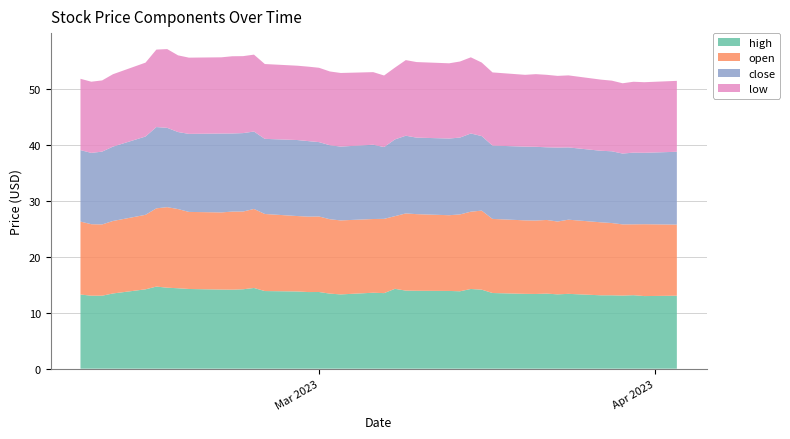

Reading left to right, extract all data points from this chart.

high: 13.1	13.0	13.1	13.1	13.1	13.1	13.4	13.3	13.4	13.4	13.4	13.5	14.1	14.2	13.8	13.9	13.9	14.0	14.3	13.5	13.6	13.3	13.4	13.7	13.7	13.8	13.9	14.4	14.2	14.1	14.2	14.2	14.4	14.5	14.7	14.2	13.4	13.1	13.1	13.3
open: 12.7	12.8	12.7	12.7	12.9	13.1	13.3	13.0	13.2	13.1	13.1	13.2	14.1	13.8	13.7	13.5	13.7	13.8	13.0	13.3	13.2	13.2	13.3	13.5	13.5	13.5	13.8	14.1	13.9	14.0	13.8	13.8	14.2	14.4	14.0	13.3	13.0	12.7	12.8	13.0
close: 13.0	12.8	12.8	12.7	12.8	12.8	12.9	13.2	13.0	13.2	13.2	13.1	13.3	14.0	13.7	13.7	13.7	13.9	13.7	12.8	13.3	13.2	13.2	13.3	13.5	13.6	13.4	13.8	14.0	14.0	14.1	13.9	13.8	14.2	14.5	14.0	13.3	13.0	12.8	12.8
low: 12.7	12.6	12.7	12.6	12.6	12.7	12.9	12.8	13.0	13.0	12.8	13.1	13.2	13.6	13.6	13.4	13.5	13.5	12.8	12.8	13.0	13.2	13.2	13.3	13.3	13.3	13.4	13.8	13.8	13.8	13.6	13.6	13.7	14.1	13.8	13.2	12.9	12.7	12.7	12.8